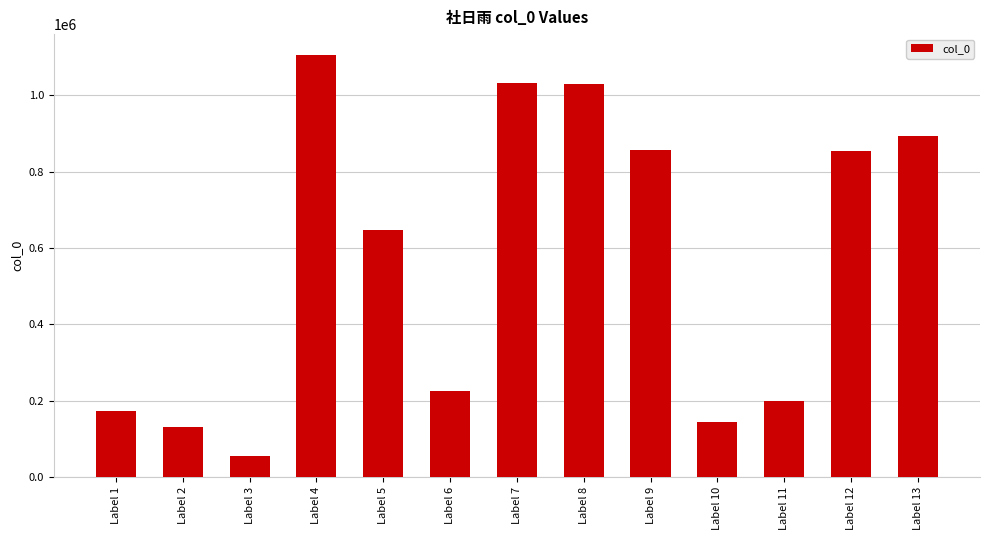

What is the minimum value shown in the chart?

55938